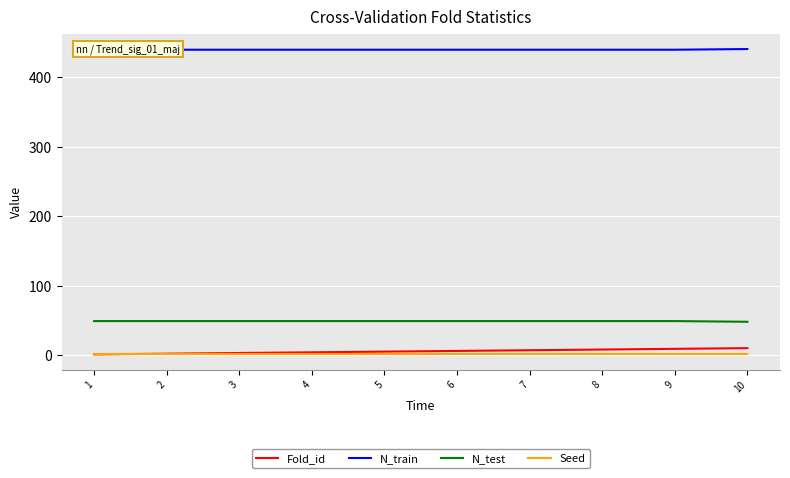

What is the total value across all series at 10?

501